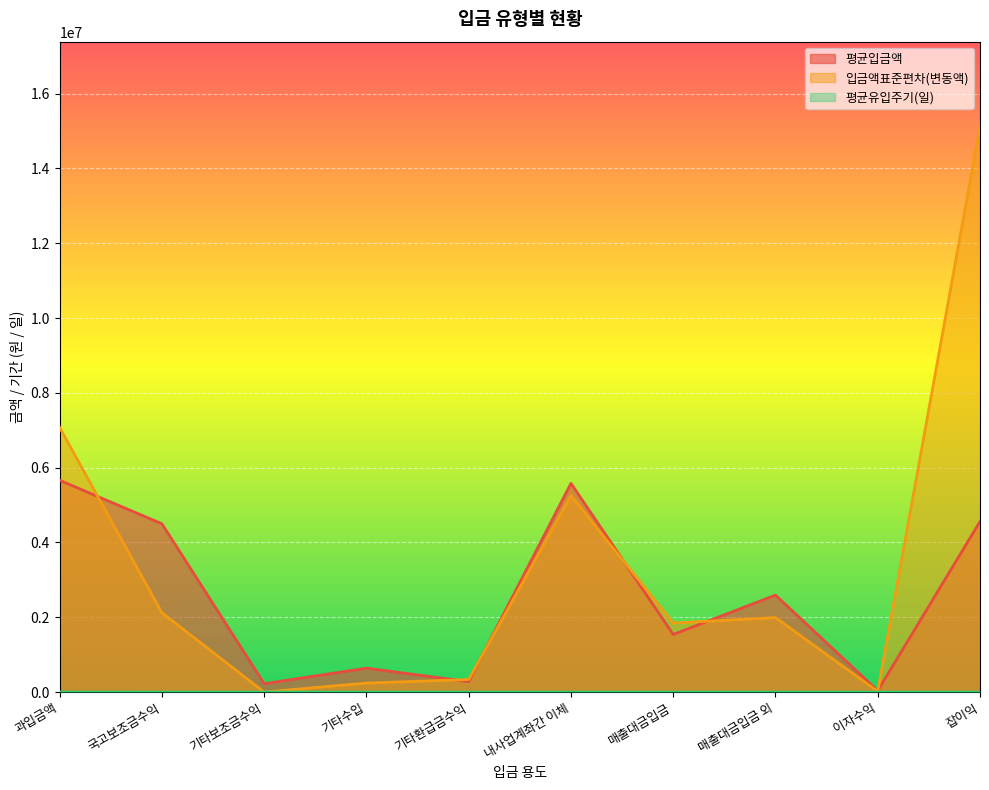

Reading left to right, list all the values displayed in this chart.

평균입금액: 과입금액=5662250.0	국고보조금수익=4500000.0	기타보조금수익=225000.0	기타수입=639787.5	기타환급금수익=279483.3	내사업계좌간 이체=5579838.7	매출대금입금=1540114.1	매출대금입금 외=2592500.0	이자수익=36323.3	잡이익=4559684.3
입금액표준편차(변동액): 과입금액=7074249.8	국고보조금수익=2121320.3	기타보조금수익=0.0	기타수입=241755.1	기타환급금수익=336391.4	내사업계좌간 이체=5251176.1	매출대금입금=1845509.4	매출대금입금 외=1992040.4	이자수익=17010.6	잡이익=15120939.9
평균유입주기(일): 과입금액=779.0	국고보조금수익=96.0	기타보조금수익=24.0	기타수입=173.3	기타환급금수익=11.0	내사업계좌간 이체=18.6	매출대금입금=1.2	매출대금입금 외=256.0	이자수익=43.7	잡이익=61.9